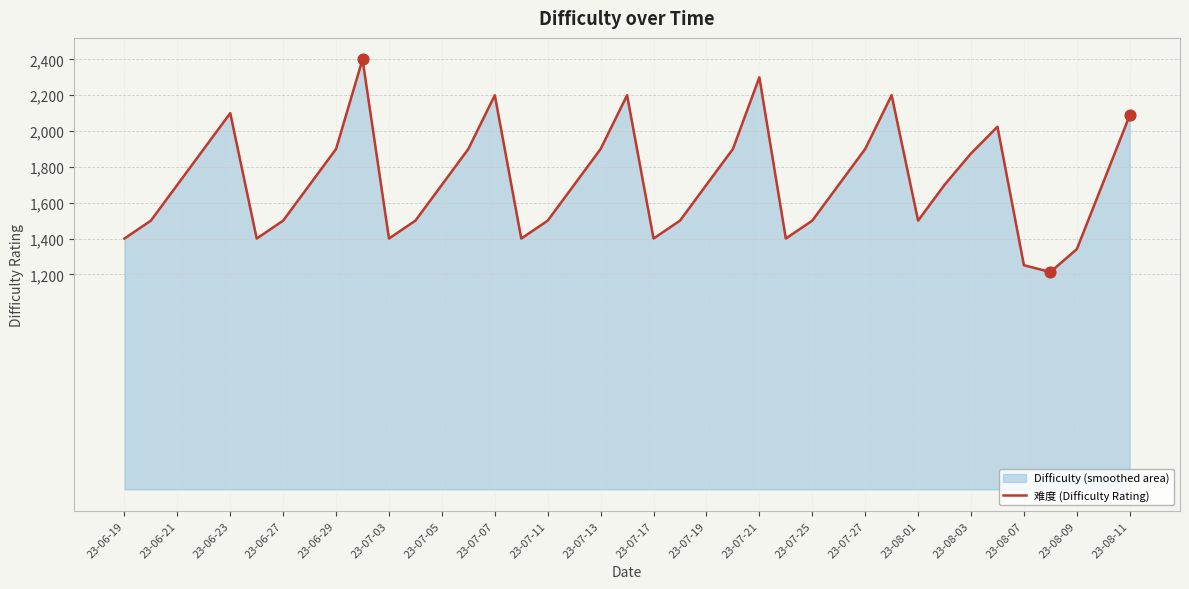

Between 23-07-27 and 23-07-19, which is larger?

23-07-27